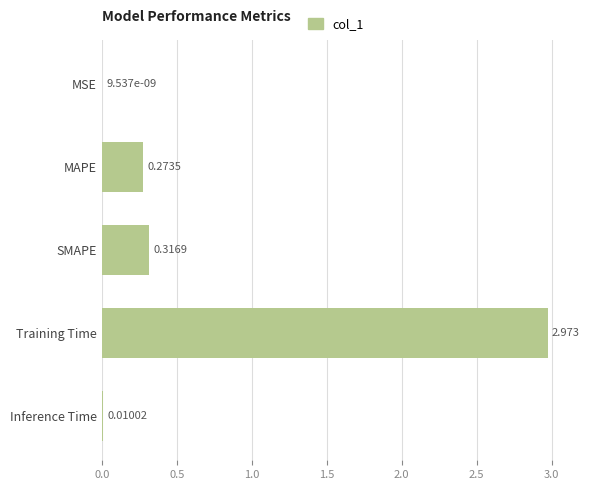

At which label is the value closest to 1?

SMAPE